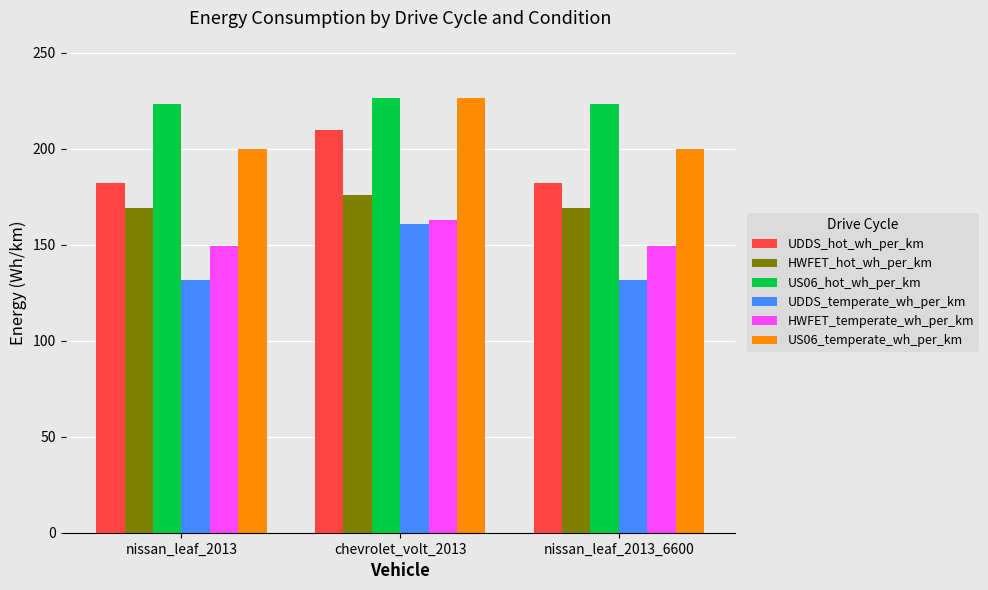

Which series has the widest spread of values?

UDDS_temperate_wh_per_km